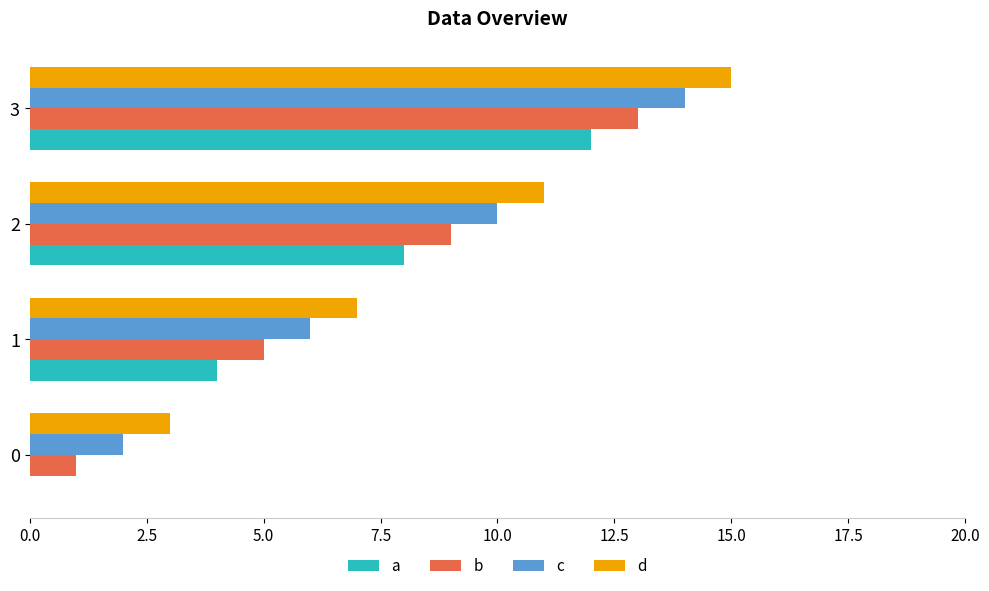

How many distinct data groups are displayed?

4